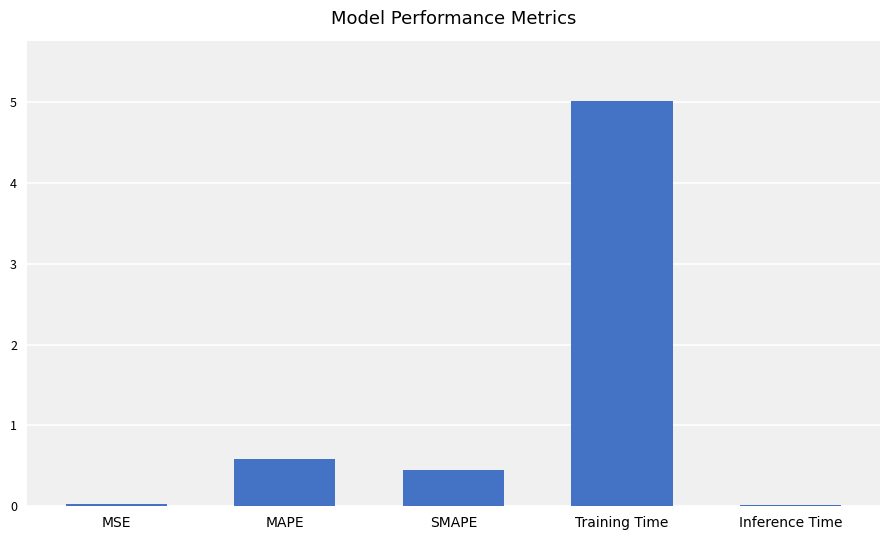

What is the sum of all values?

6.1